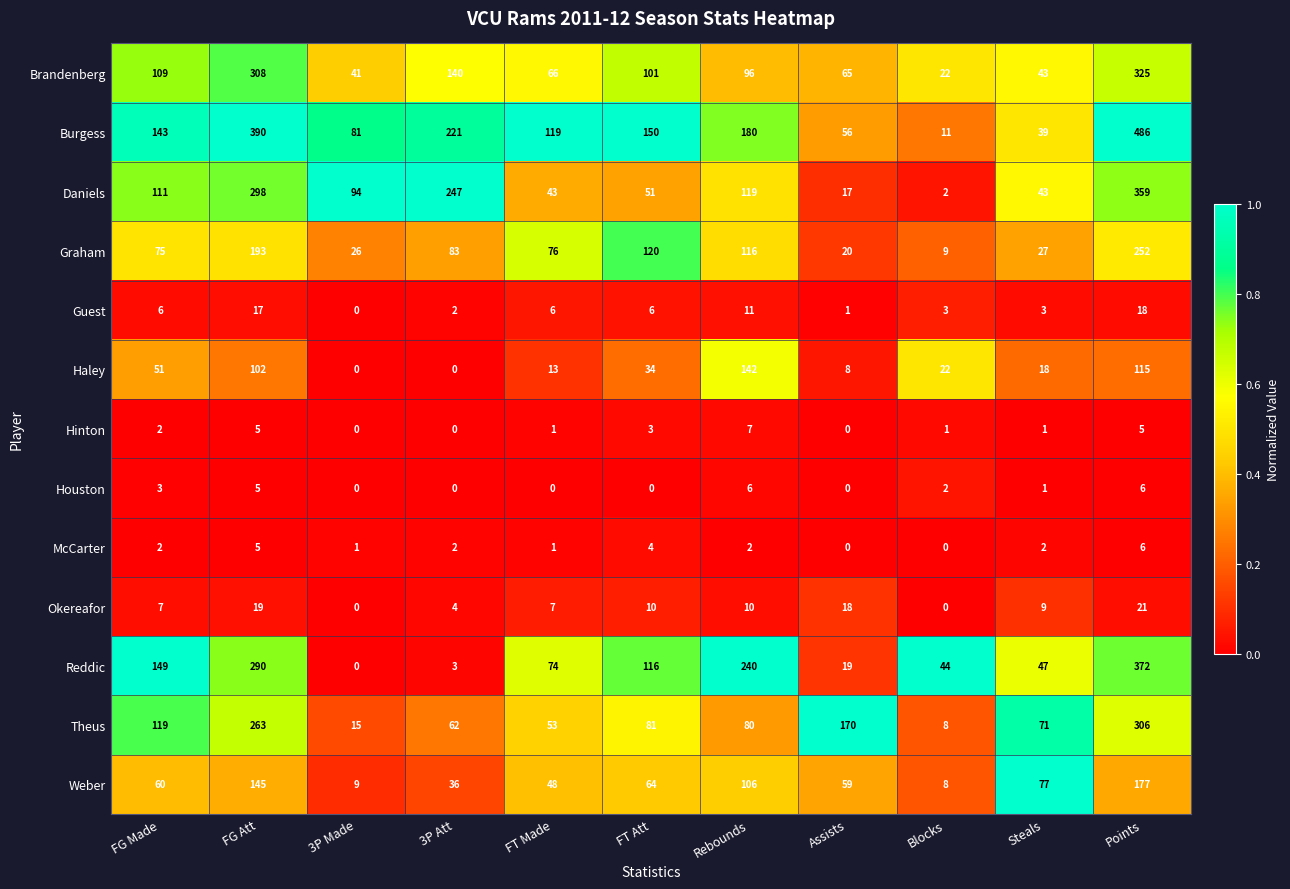

The value of Theus at Assists is 170. True or false?

True